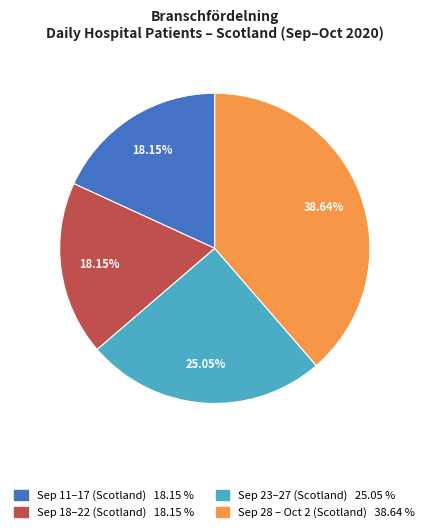

Is there any slice that represents more than half of the pie?

No